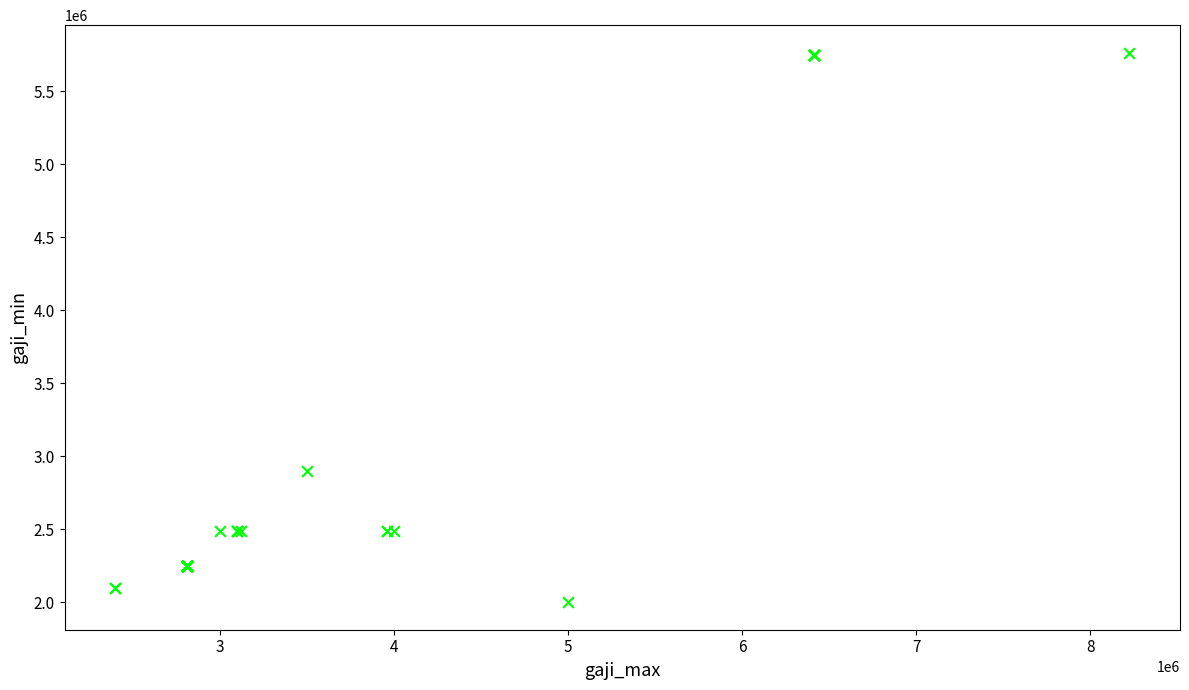

What Y value in the scatter plot is closest to 3881950?

2900000